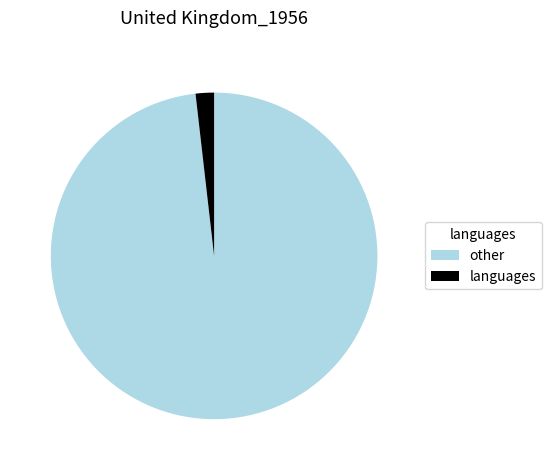

What is the largest slice in the pie chart?

other